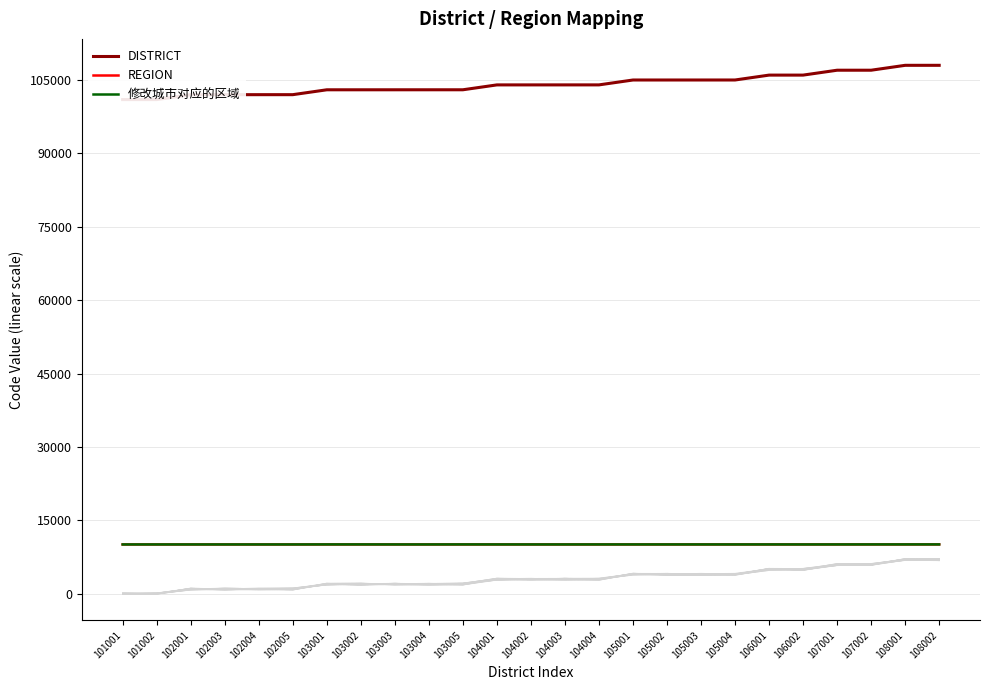

At which label does DISTRICT reach its peak?

108002